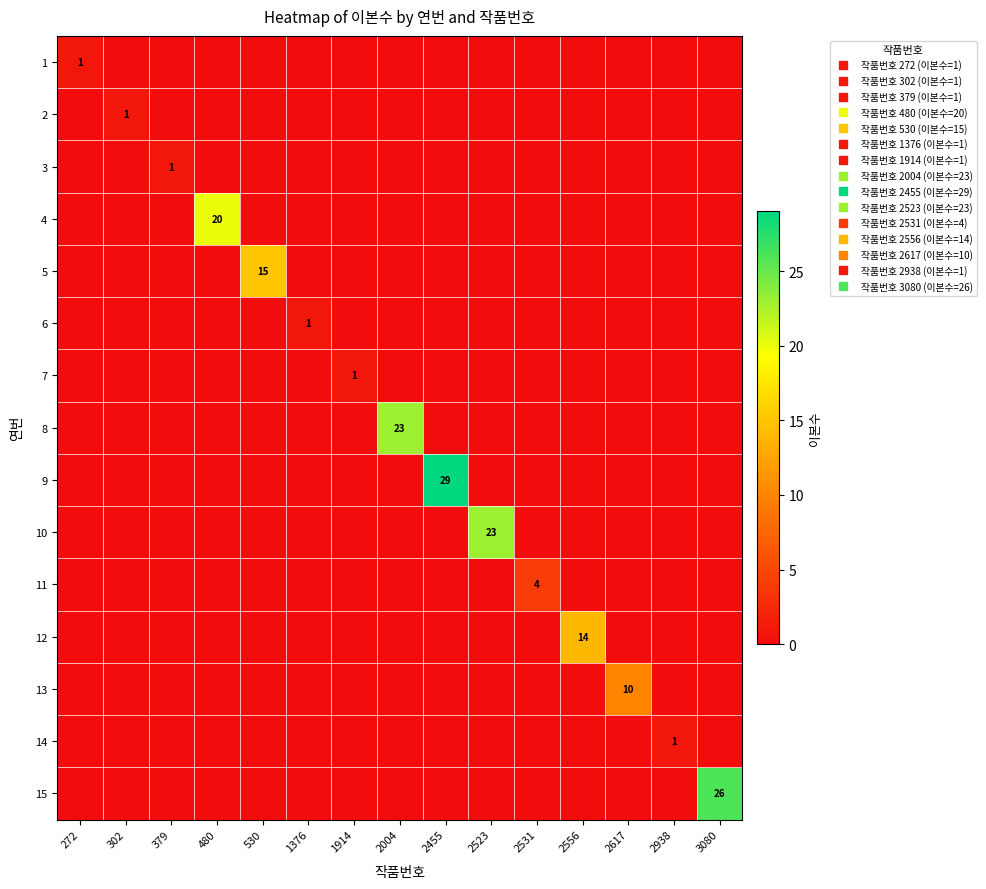

Read the 3 value at 379.

1